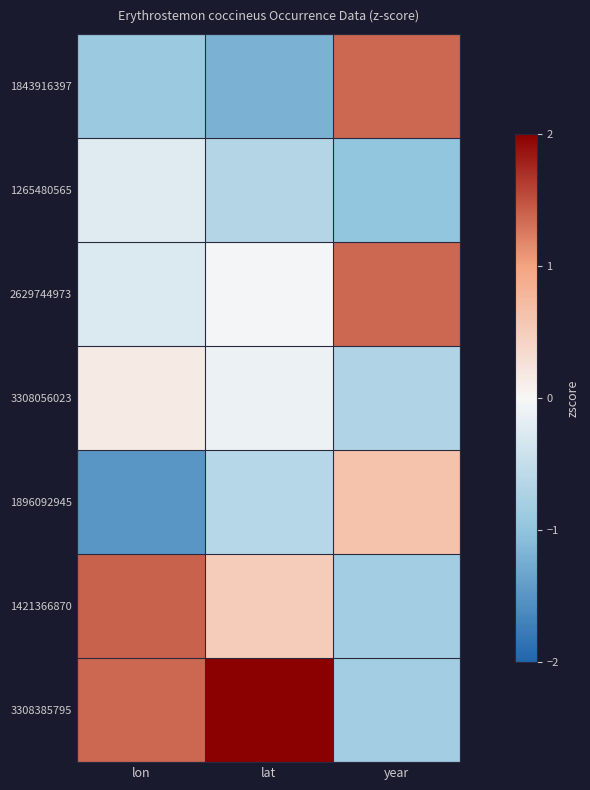

What is the difference between the highest and lowest values at year?

2.4